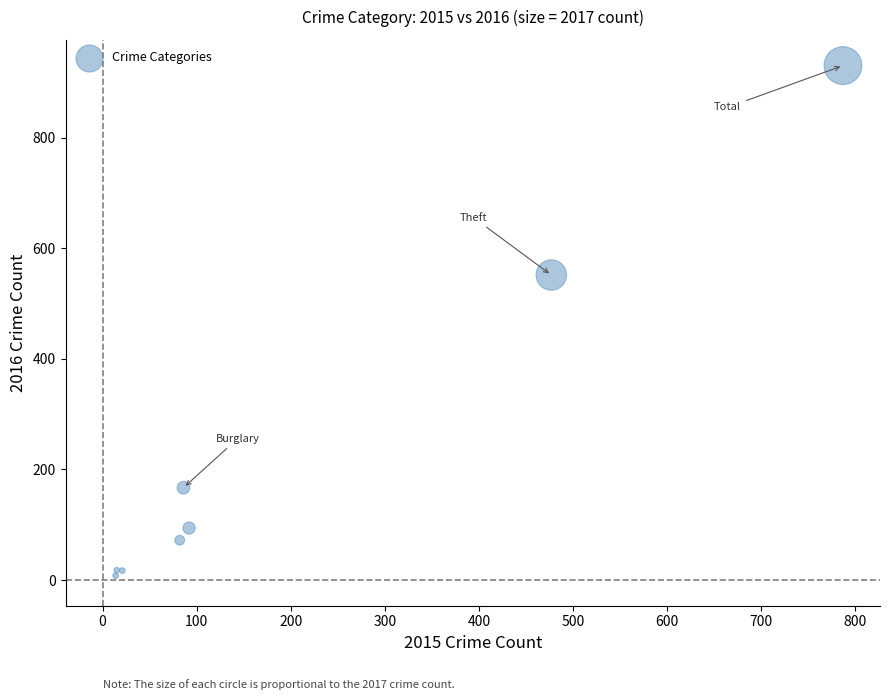

What Y value in the scatter plot is closest to 469?

552